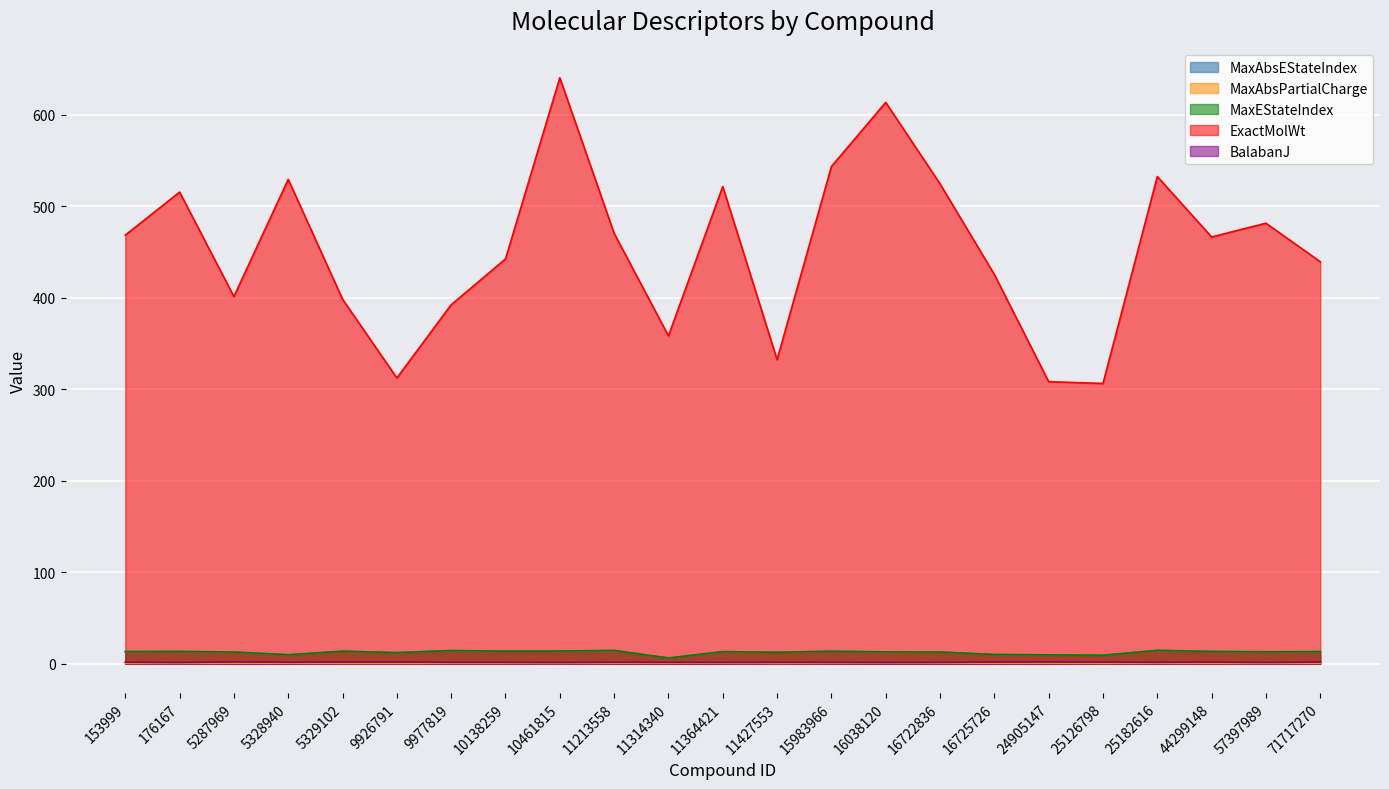

True or false: BalabanJ has more than 1 interior local peaks.

True